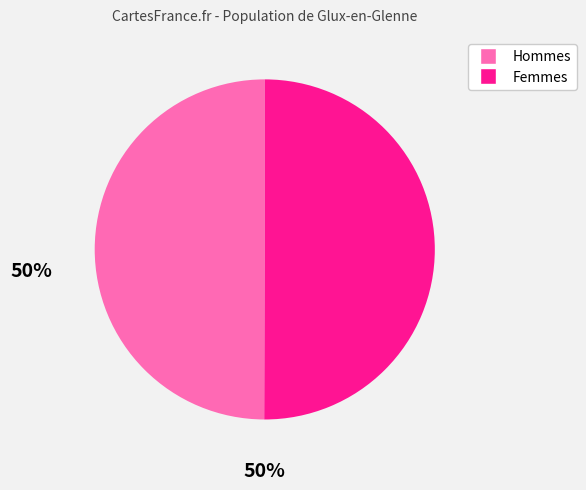

Combined, do Femmes and Hommes account for over 50%?

Yes